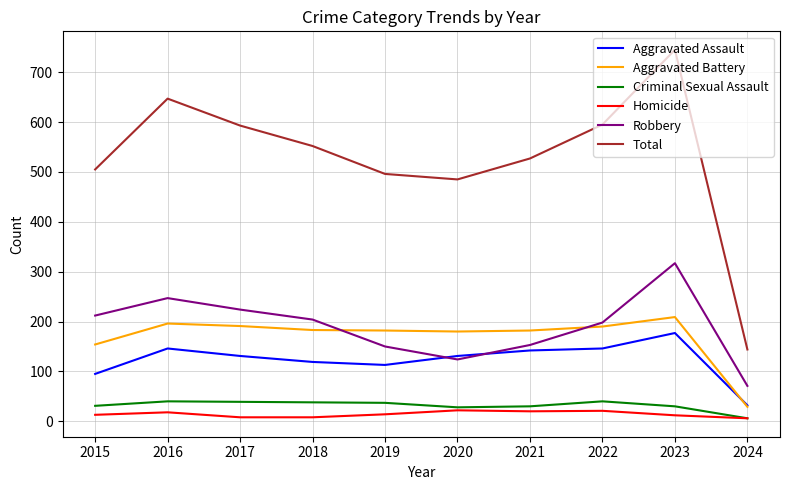

At which category does the chart reach its peak across all series?

2023